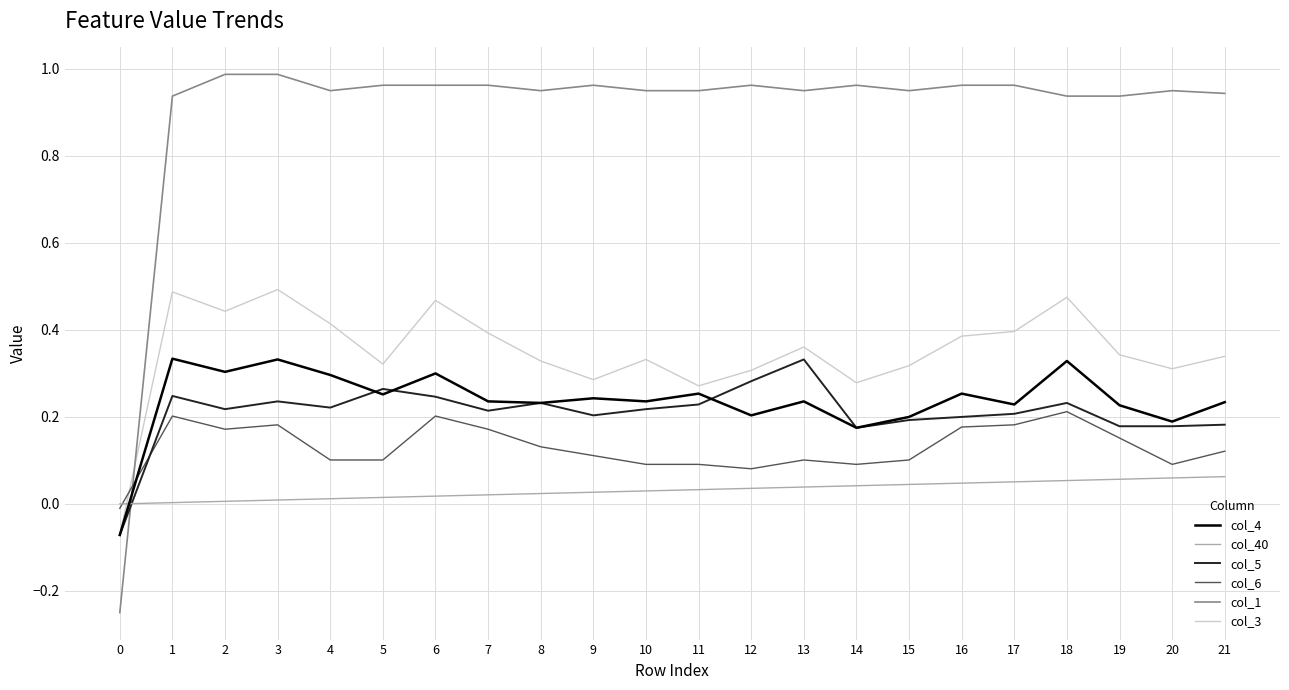

Count the col_4 values in the range 0 to 1.

21